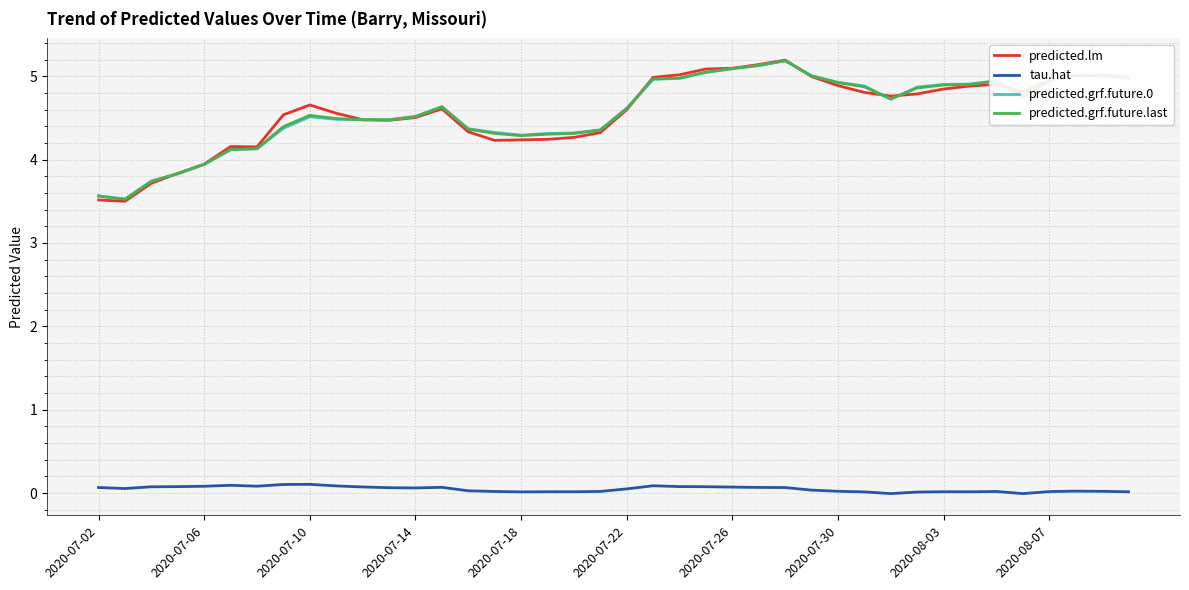

What is the minimum value for predicted.grf.future.last?

3.5